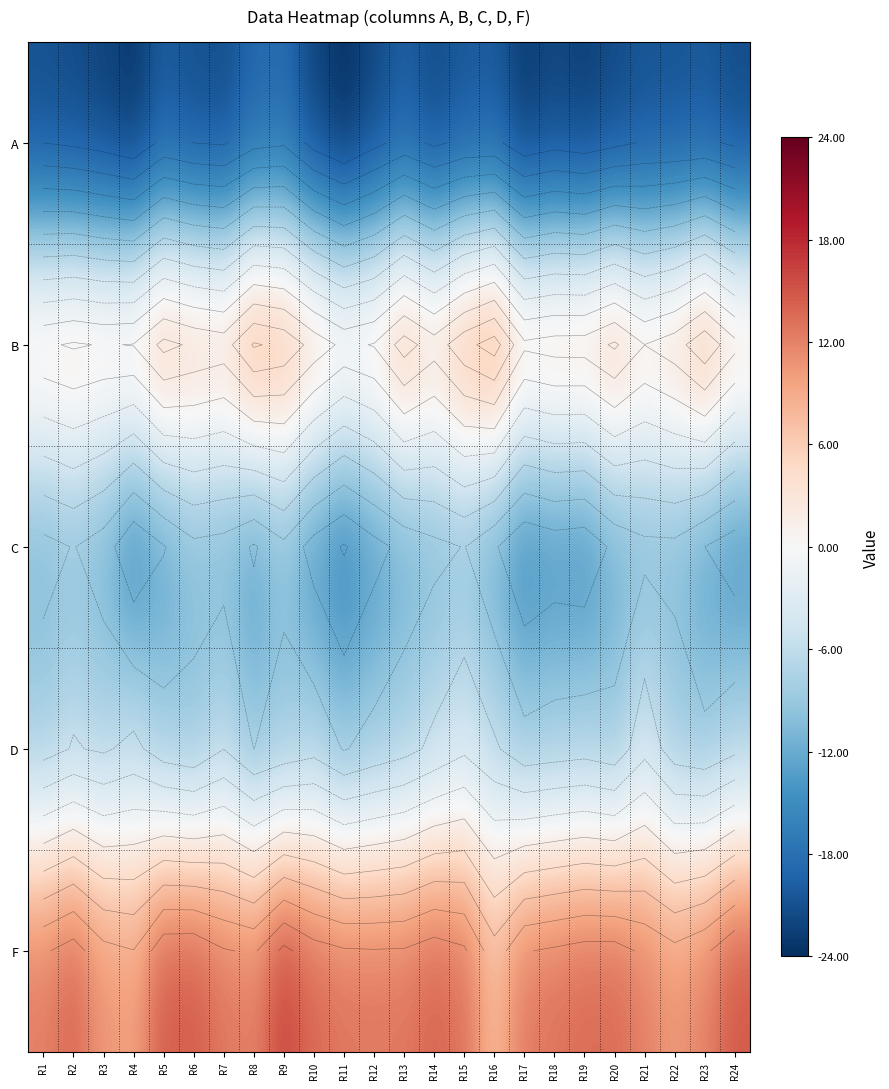

What is the sum of the C values at R19 and R8?

-27.7